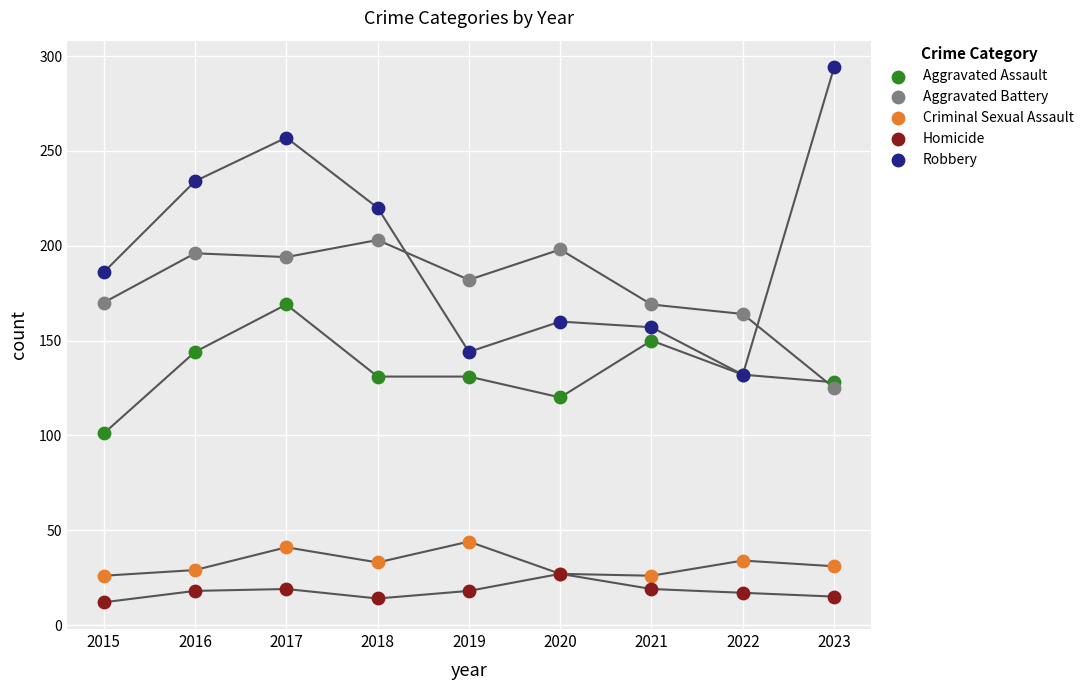

Which series contains the highest Y value?

Robbery